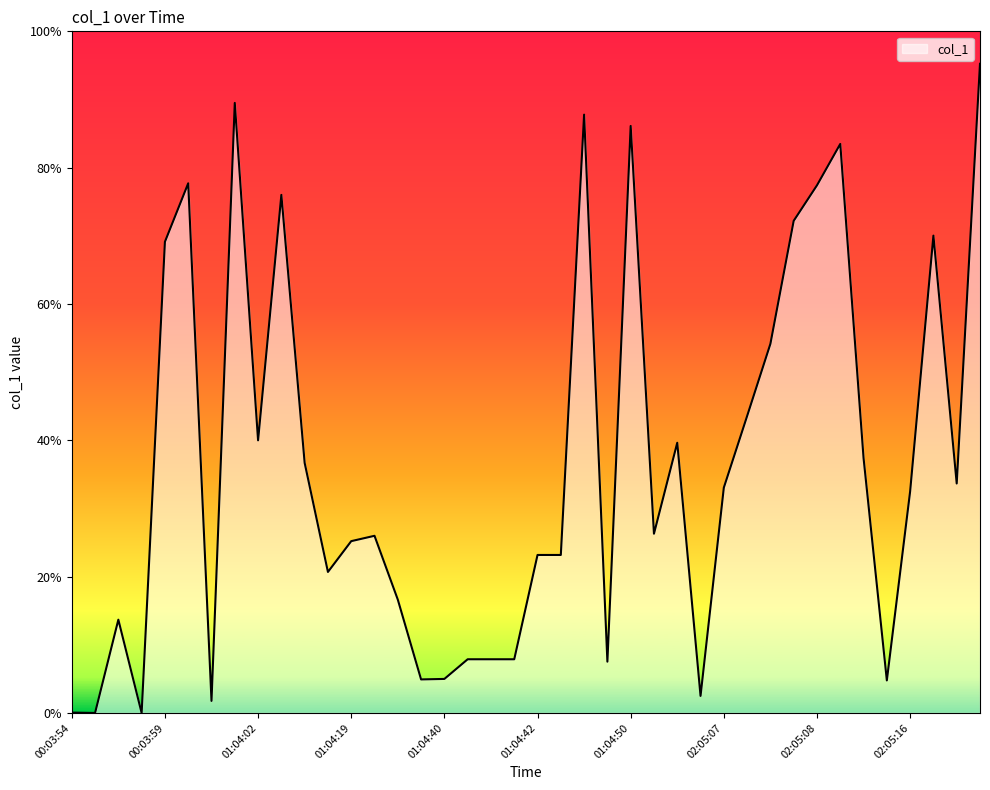

What is the label of the 28th point from the right?

01:04:19